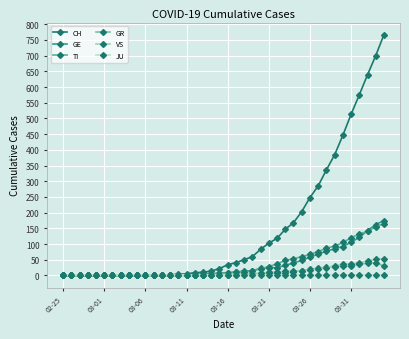

What is the maximum value shown in the chart?

767